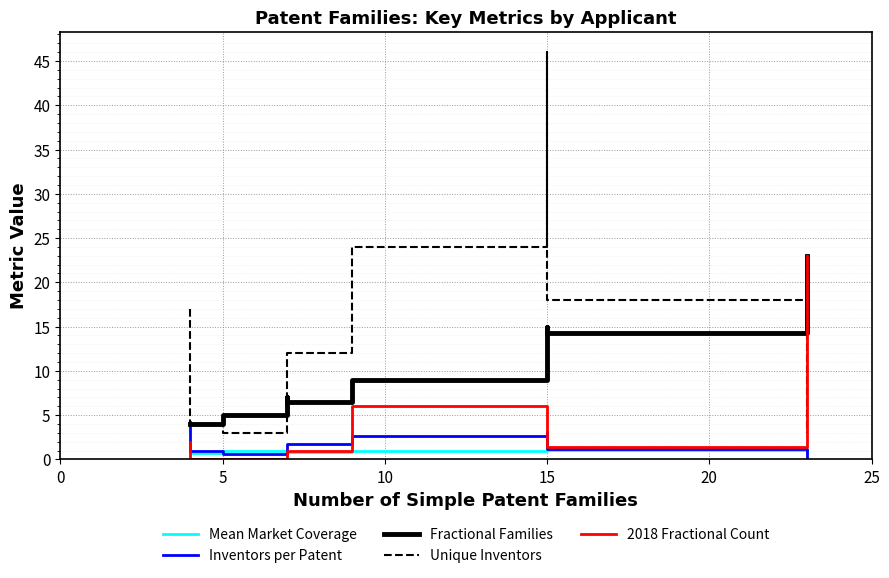

Is the value of 2018 Fractional Count at 20 greater than the value of Fractional Families at 8?

No